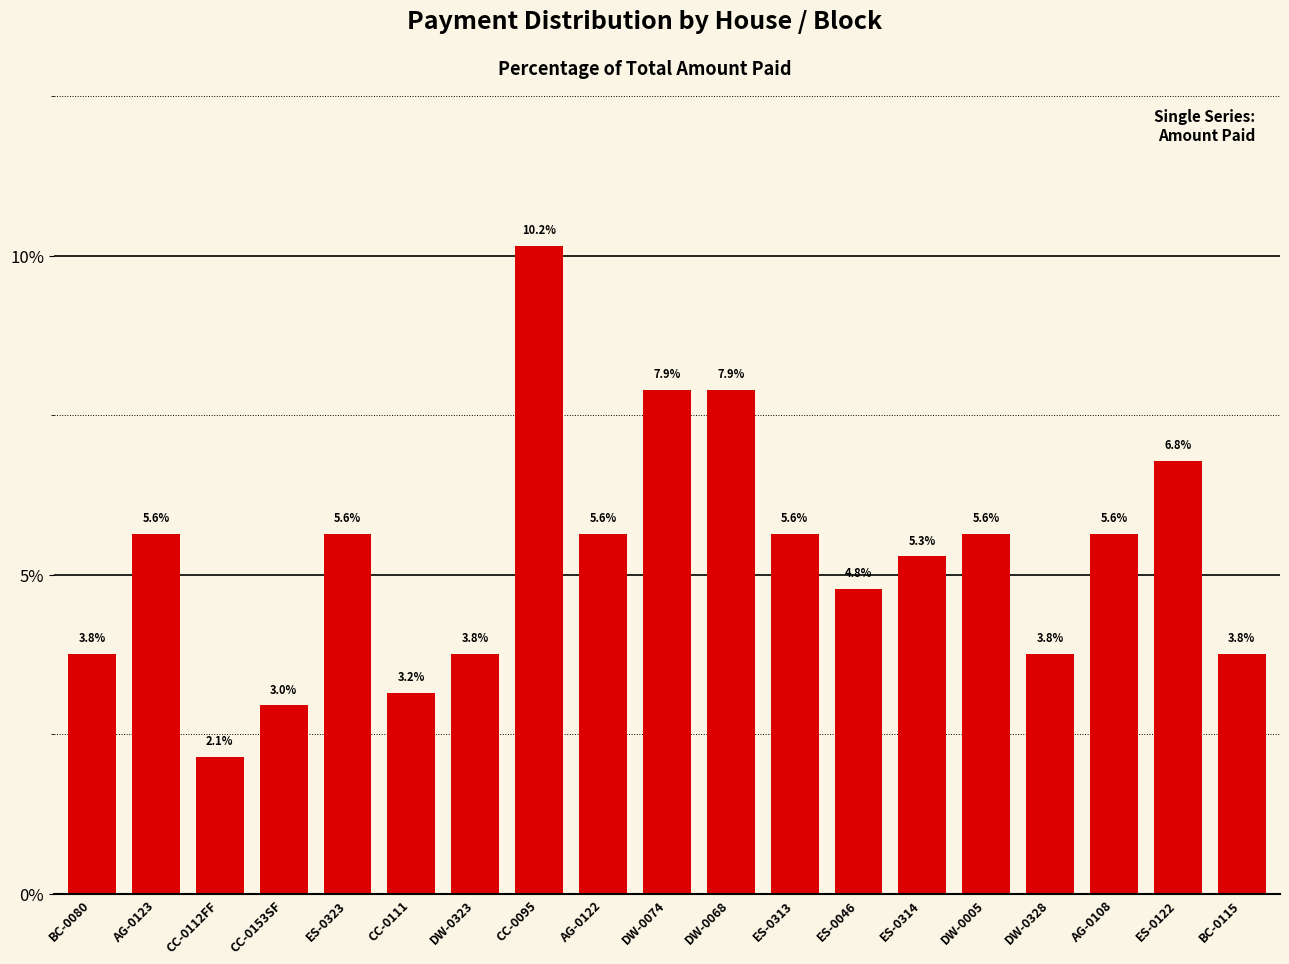

What is the value of the 7th bar from the left?

3.8